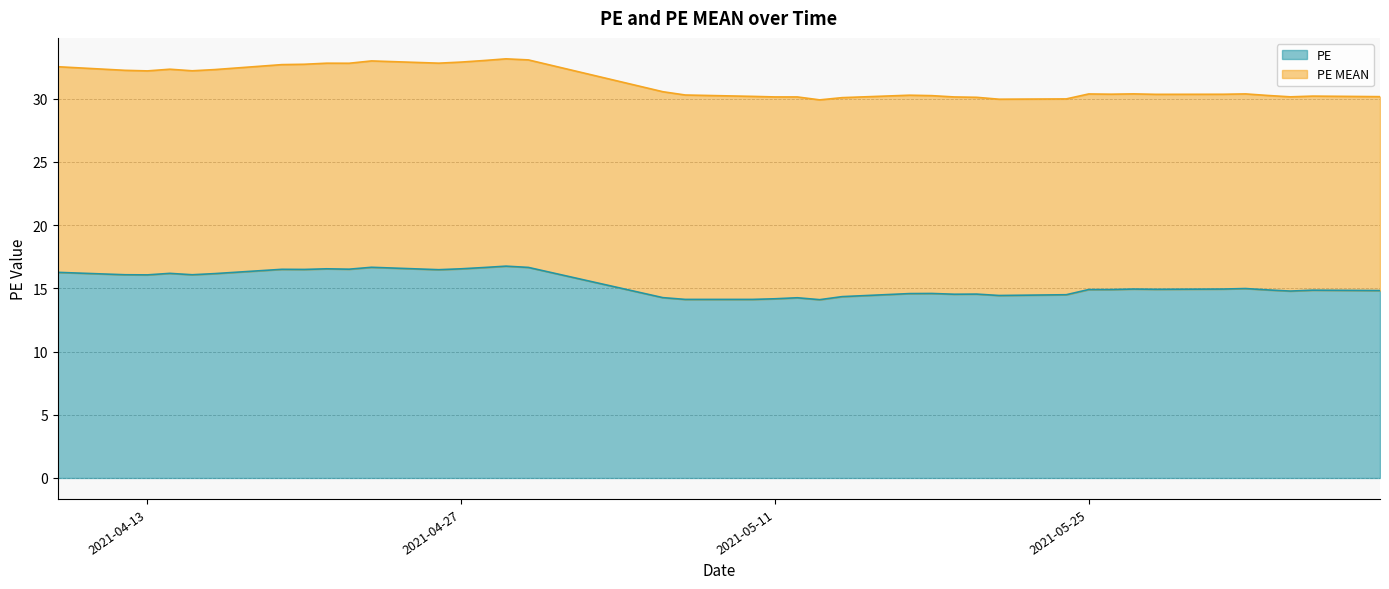

The chart shows a value of 16.7 at 2021-04-23. True or false?

True